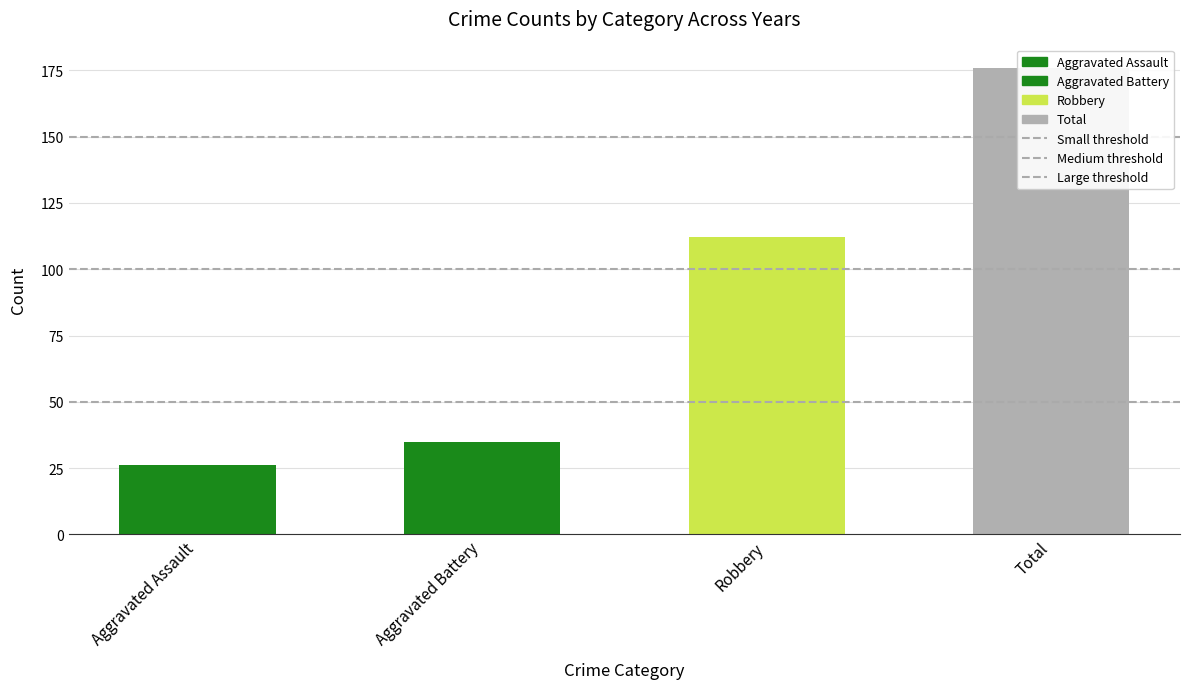

What is the average value of the Medium threshold series?

100